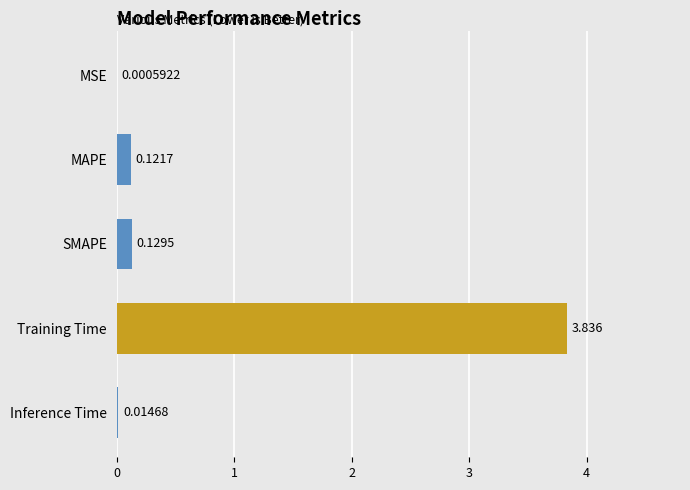

Which category has the highest value across all series?

Training Time